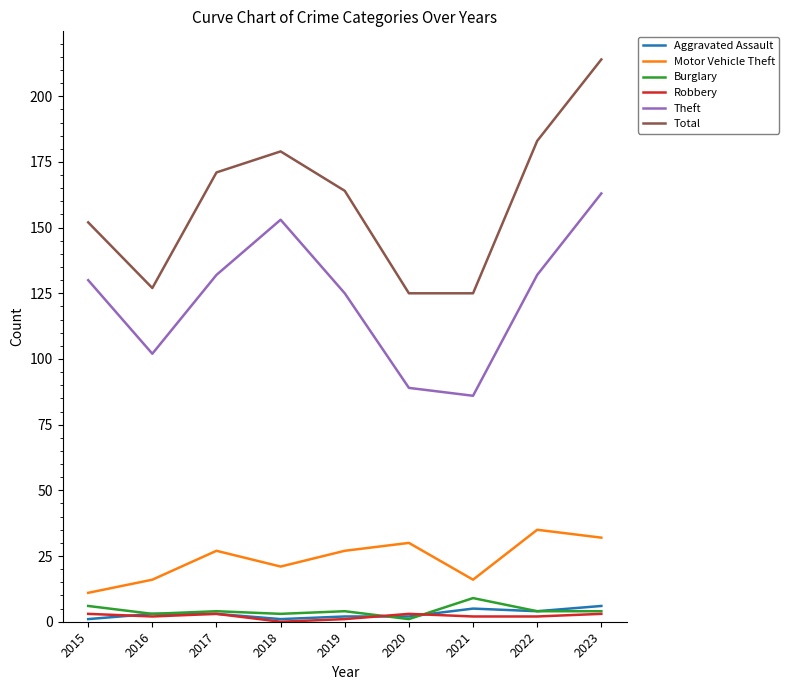

True or false: Theft has a value of 80 at 2019.

False